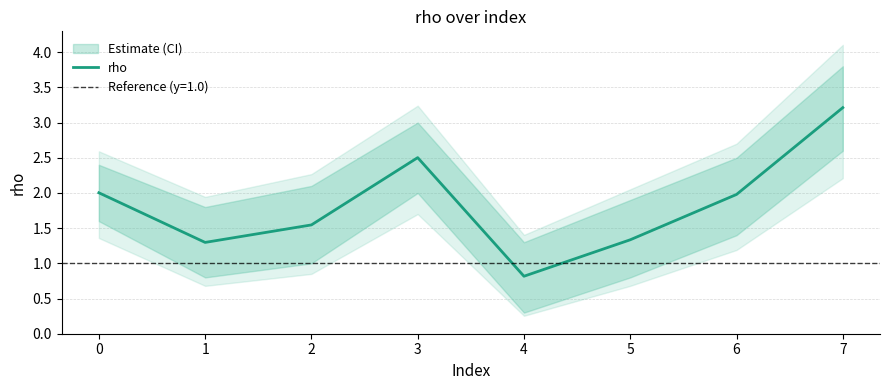

Reading left to right, what are all the values shown in this chart?

0=2.0	1=1.3	2=1.5	3=2.5	4=0.8	5=1.3	6=2.0	7=3.2